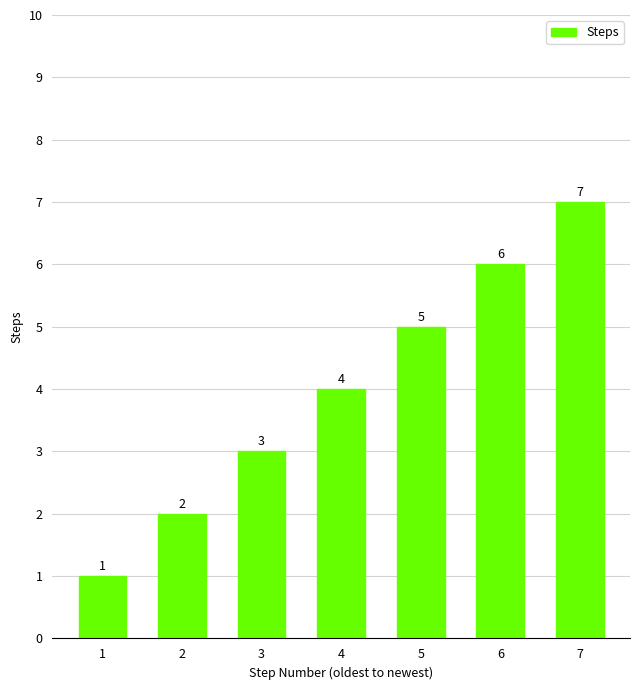

Reading left to right, what are all the values shown in this chart?

1=1	2=2	3=3	4=4	5=5	6=6	7=7